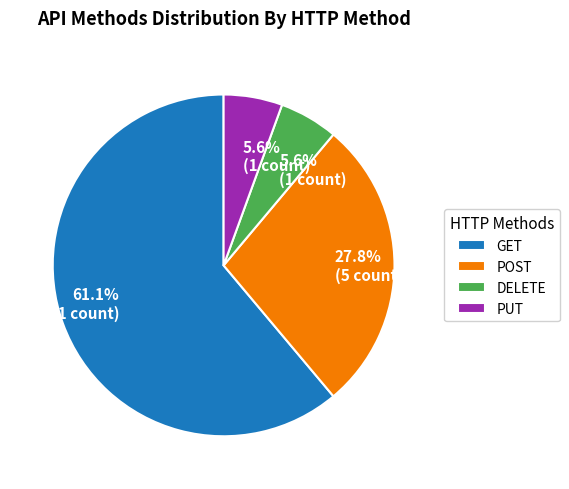

How many slices are in this pie chart?

4